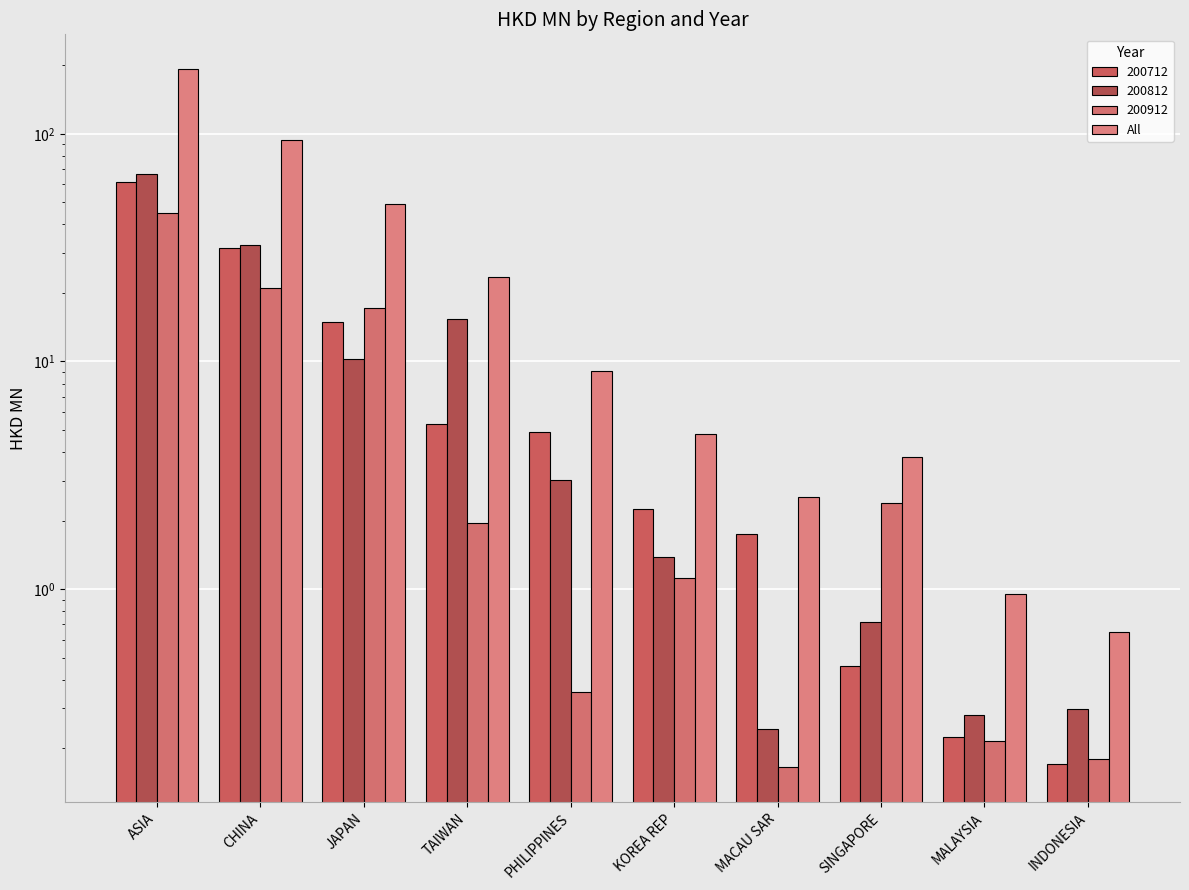

What is the change in value from MACAU SAR to MALAYSIA?

-1.6